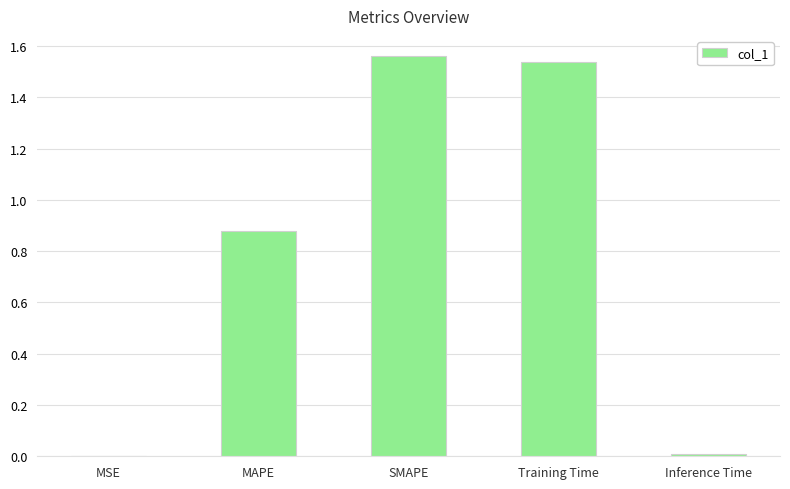

The value at Inference Time is 0.0. True or false?

True